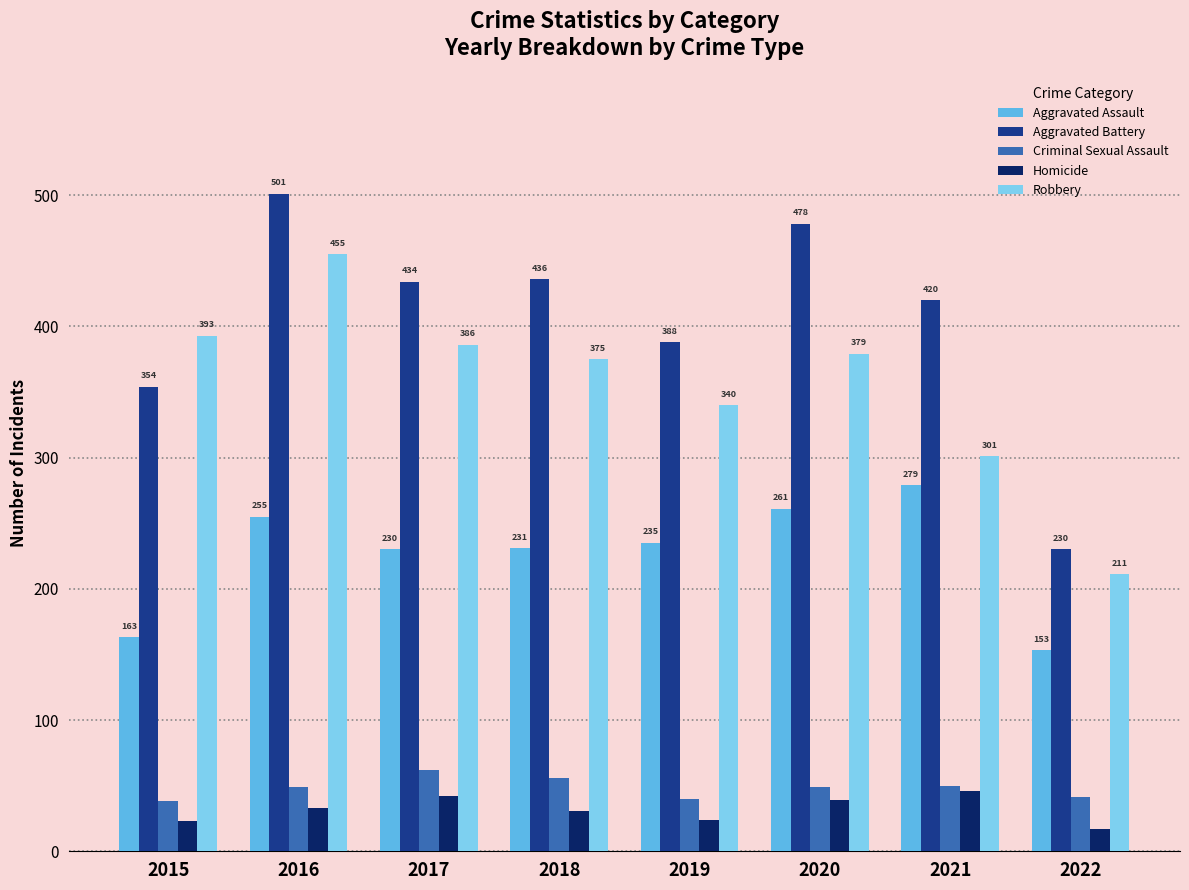

List the series in order of their peak value, lowest first.

Homicide, Criminal Sexual Assault, Aggravated Assault, Robbery, Aggravated Battery